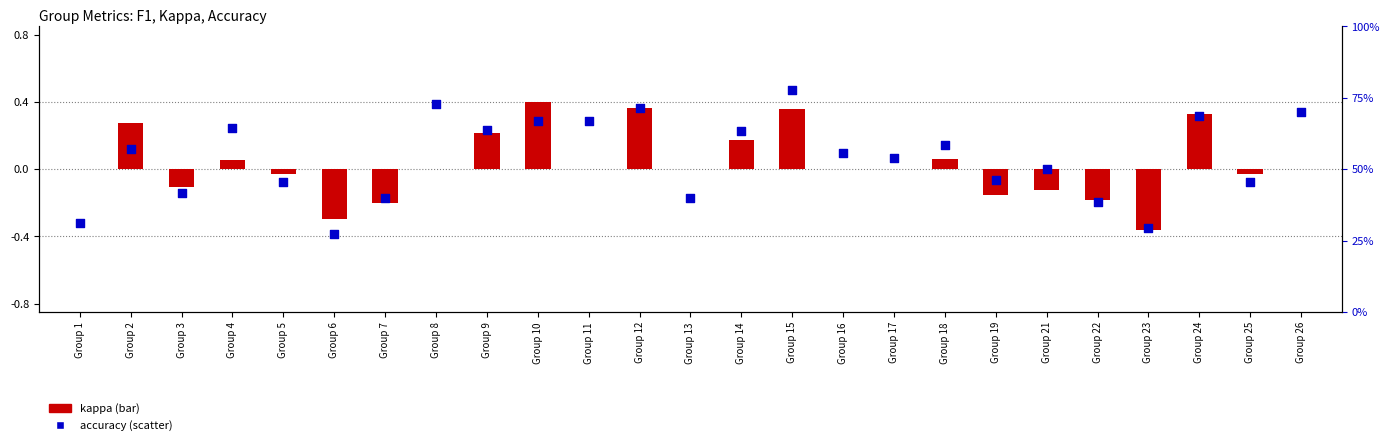

Which series reaches the minimum Y coordinate?

kappa